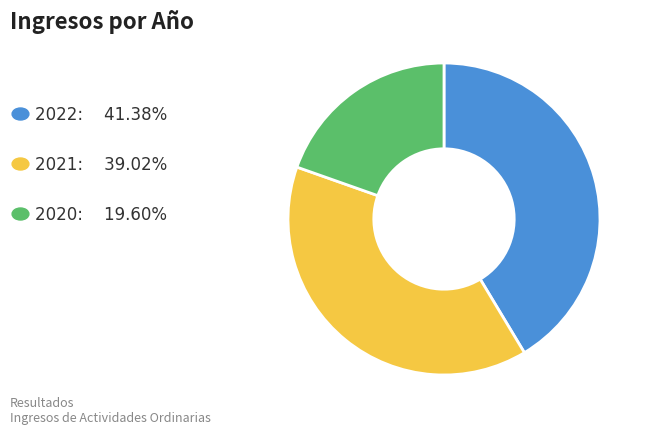

Is there a majority slice in this chart?

No